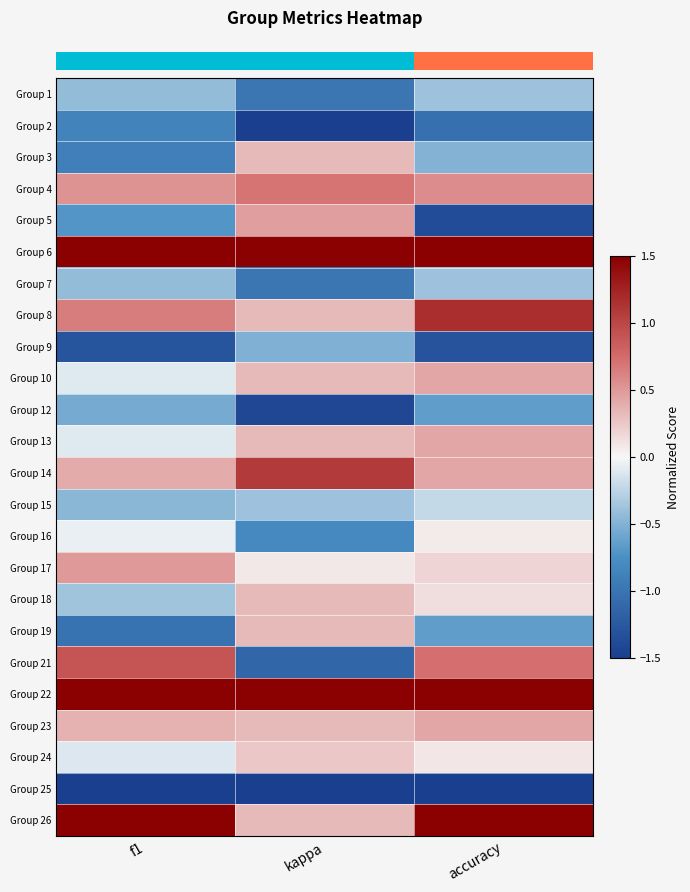

At which category is the sum across all series the highest?

accuracy